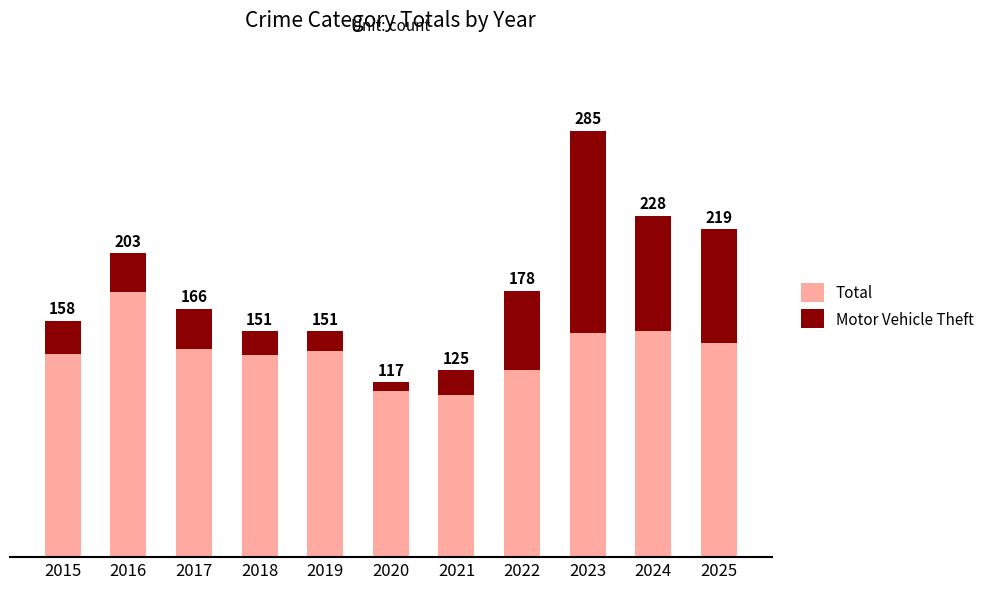

Rank the categories by Motor Vehicle Theft value from highest to lowest.

2023, 2024, 2025, 2022, 2017, 2016, 2015, 2021, 2018, 2019, 2020